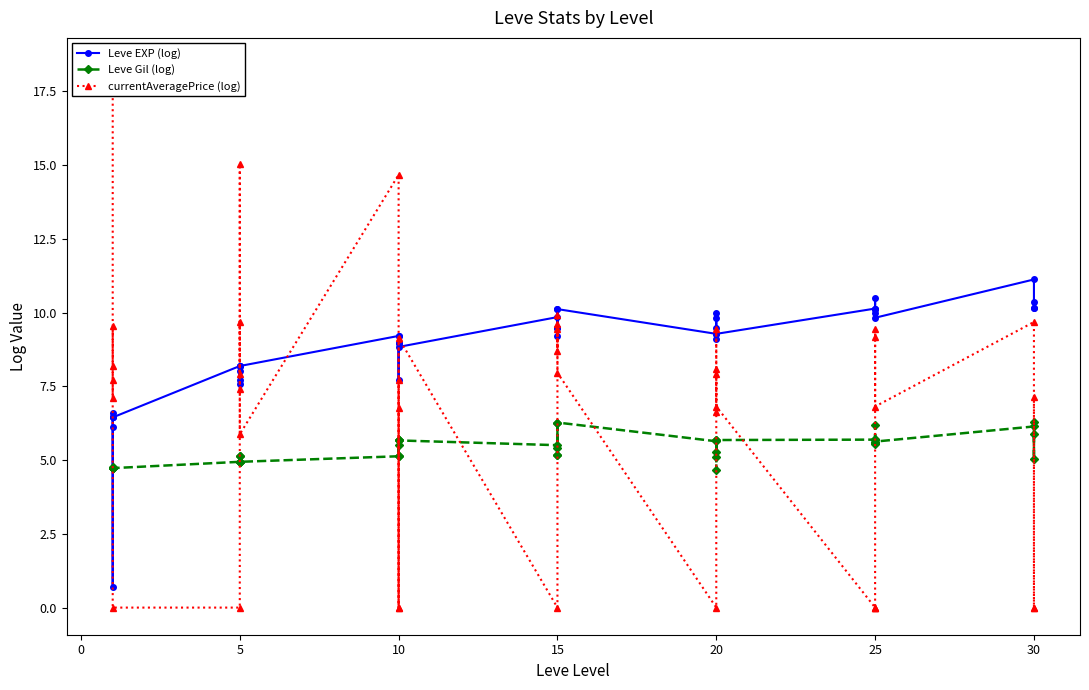

At 10, list the series in order from largest to smallest.

currentAveragePrice (log), Leve EXP (log), Leve Gil (log)